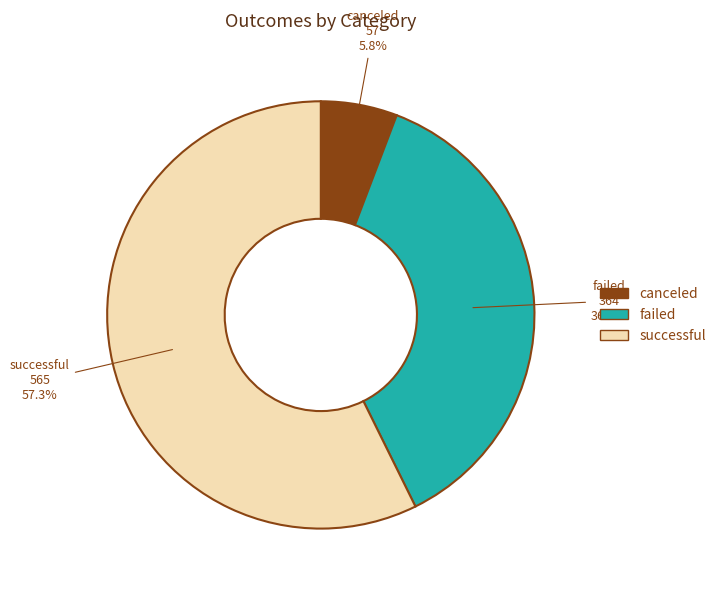

To the nearest percent, what is the difference between the largest and smallest slice percentages?

52%